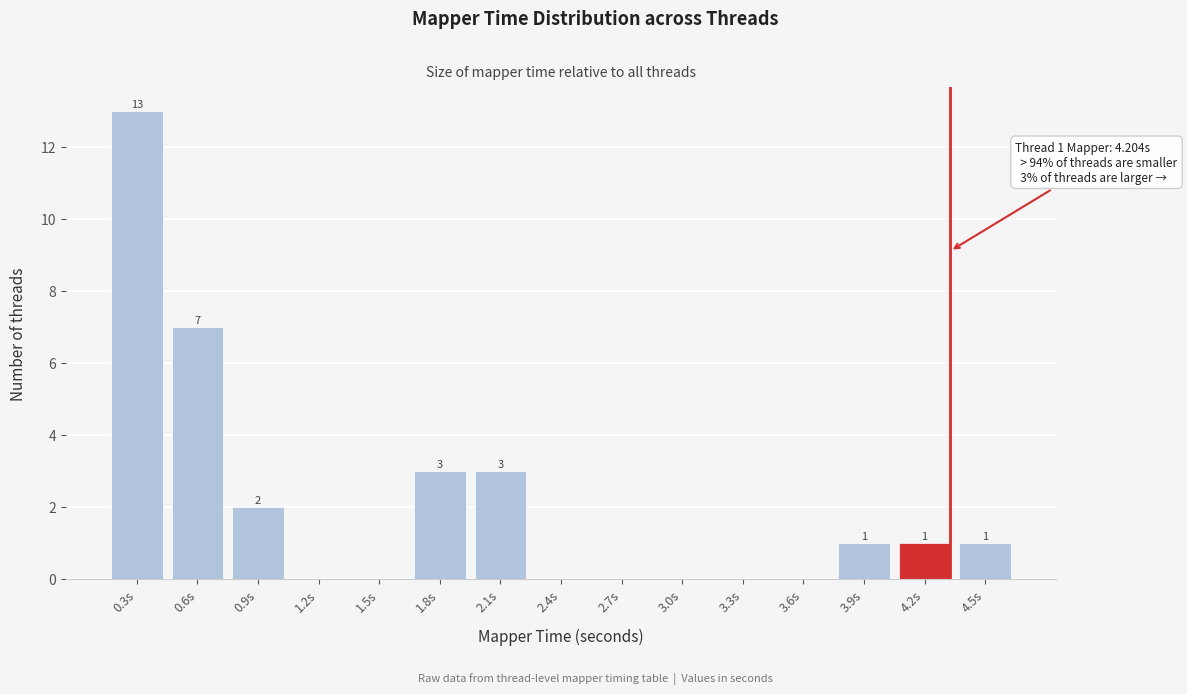

Reading left to right, extract all data points from this chart.

0.3s=13	0.6s=7	0.9s=2	1.2s=0	1.5s=0	1.8s=3	2.1s=3	2.4s=0	2.7s=0	3.0s=0	3.3s=0	3.6s=0	3.9s=1	4.2s=1	4.5s=1